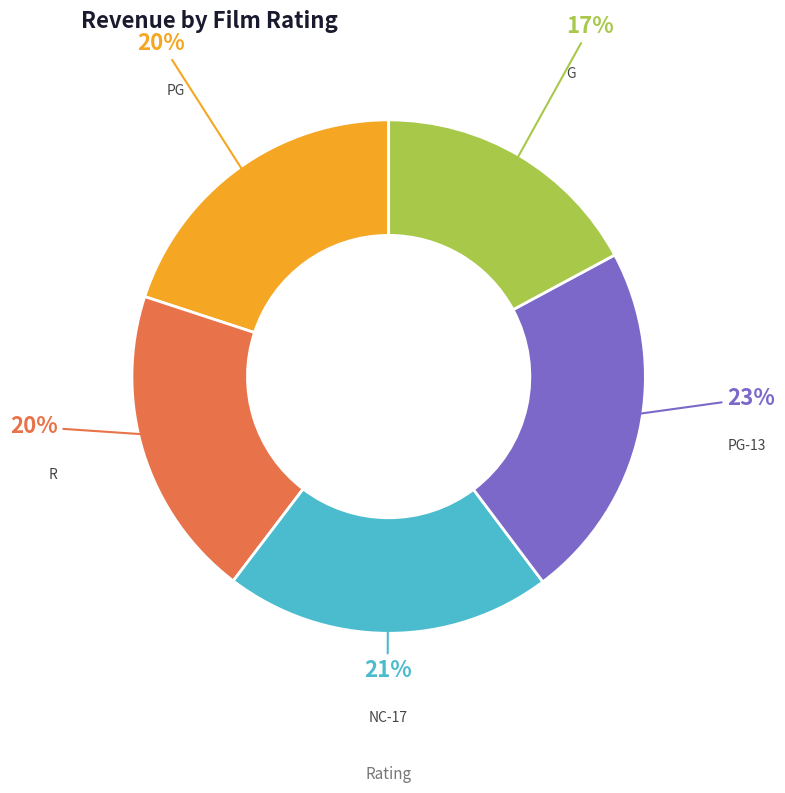

Do R and PG-13 together represent more than half of the pie?

No